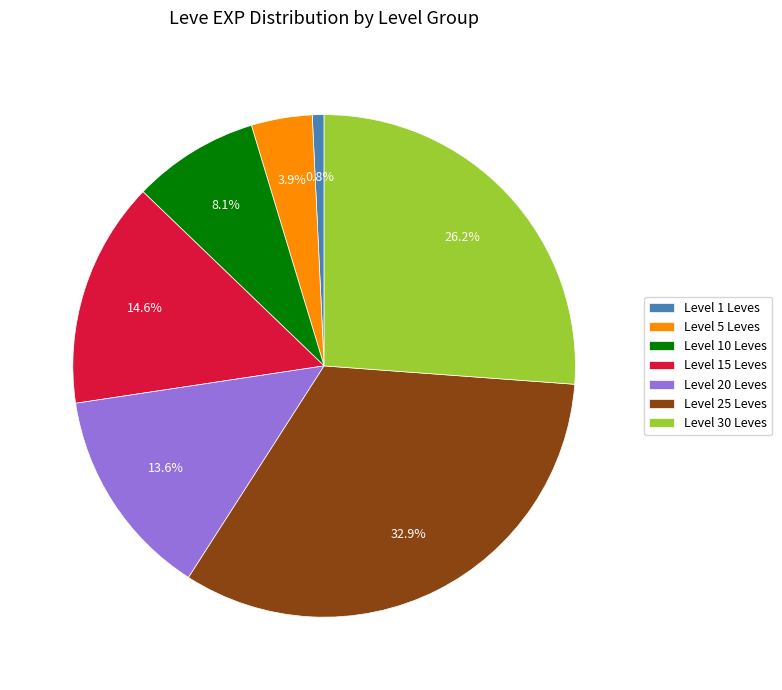

What is the largest slice in the pie chart?

Level 25 Leves